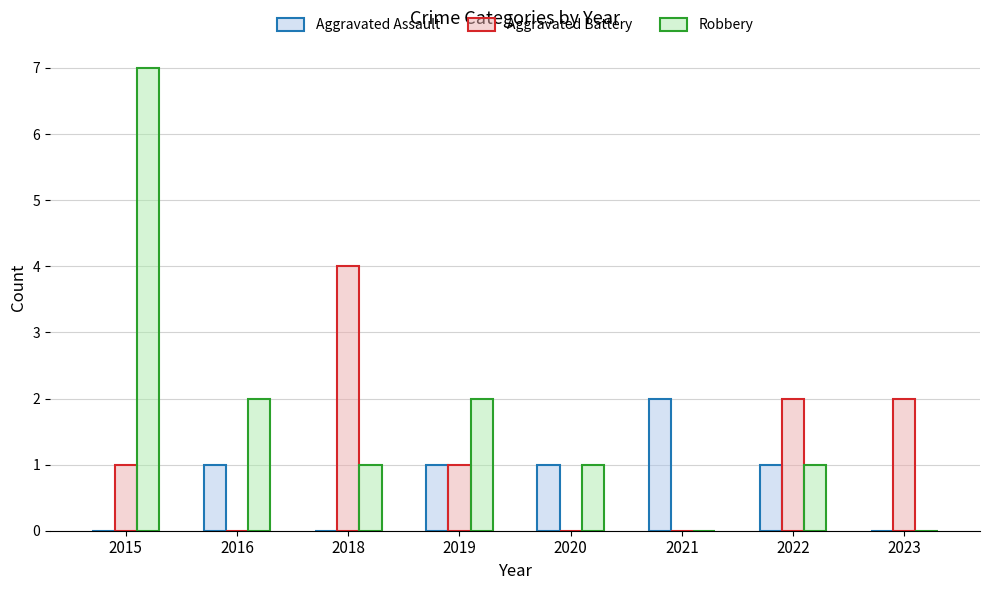

Is it true that Robbery equals 0 at 2022?

False